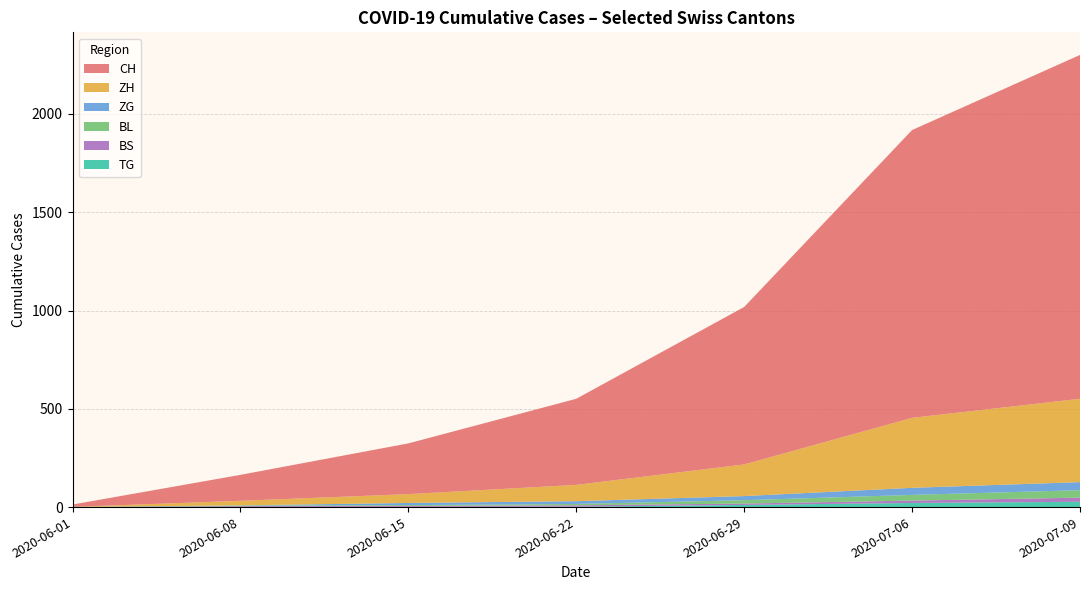

At which category is the sum across all series the highest?

2020-07-09